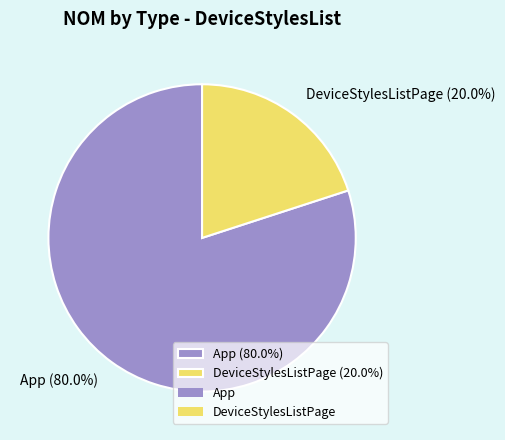

What percentage is the App slice, to the nearest percent?

80%